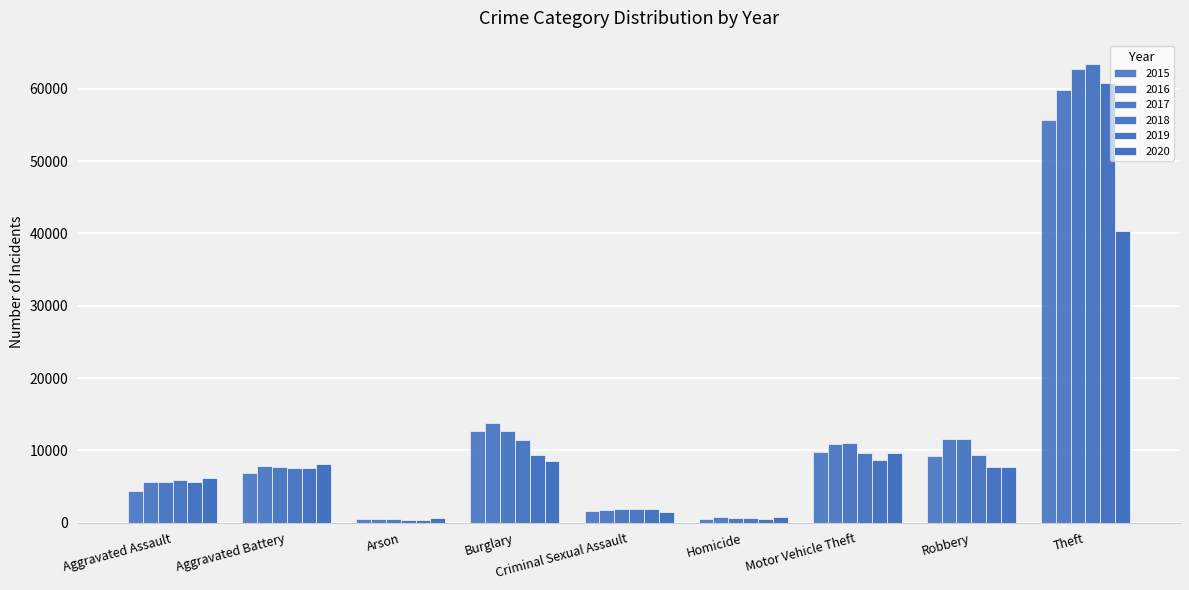

The value of 2019 at Criminal Sexual Assault is 1833. True or false?

True